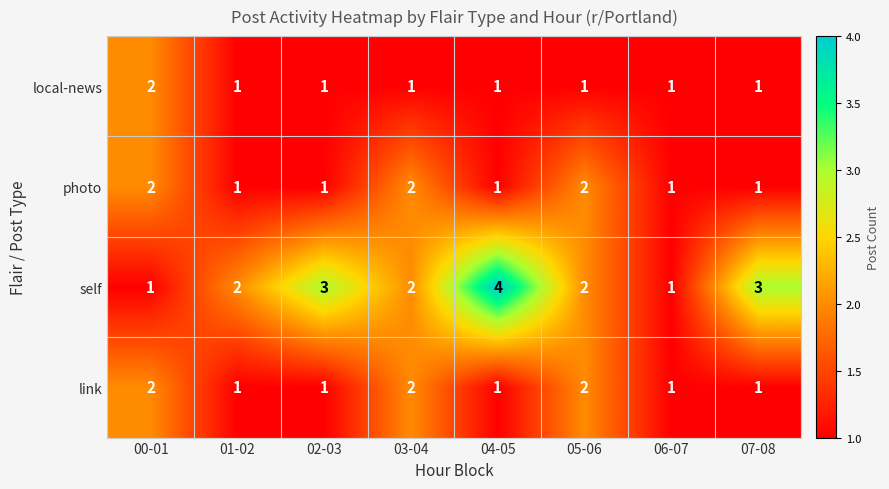

Count the local-news values in the range 1 to 2.

8